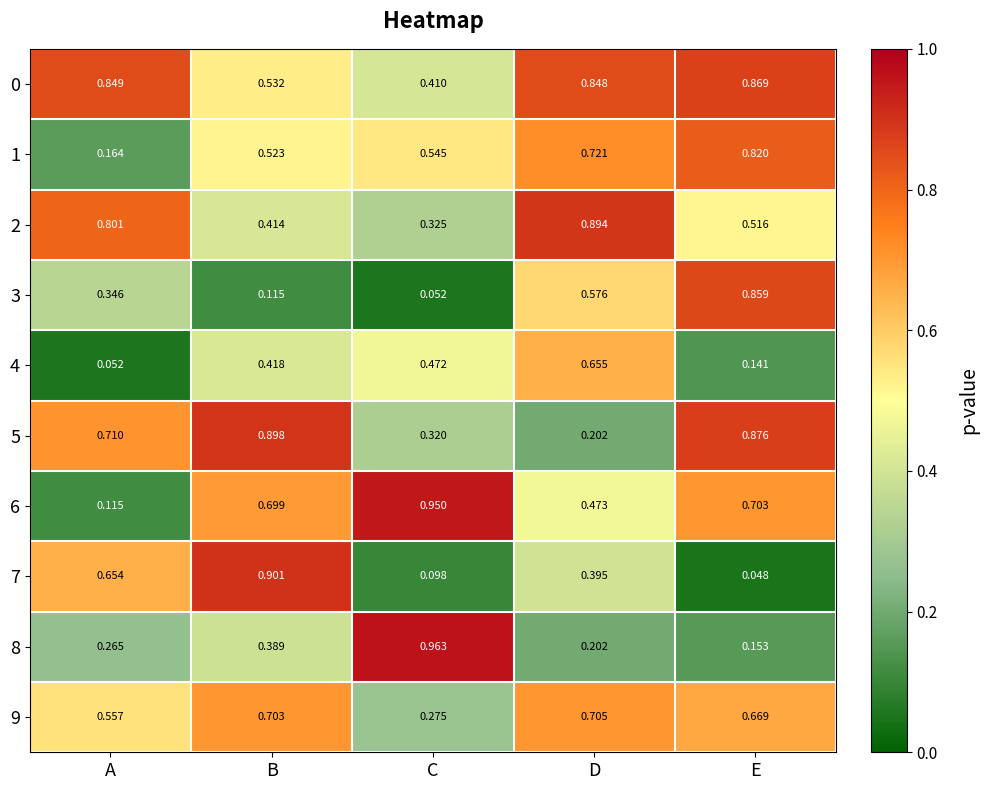

At which category is the sum across all series the highest?

D